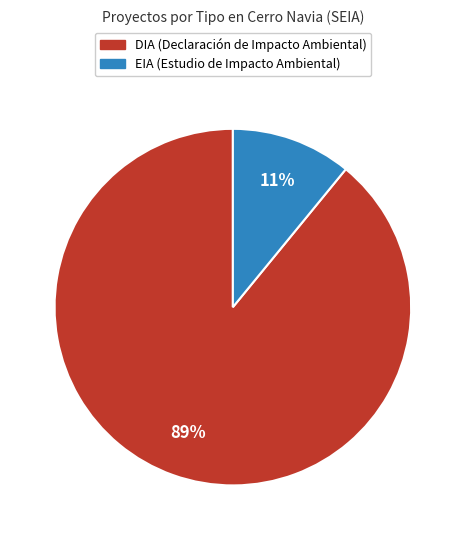

Does DIA account for over 50% of the chart?

Yes